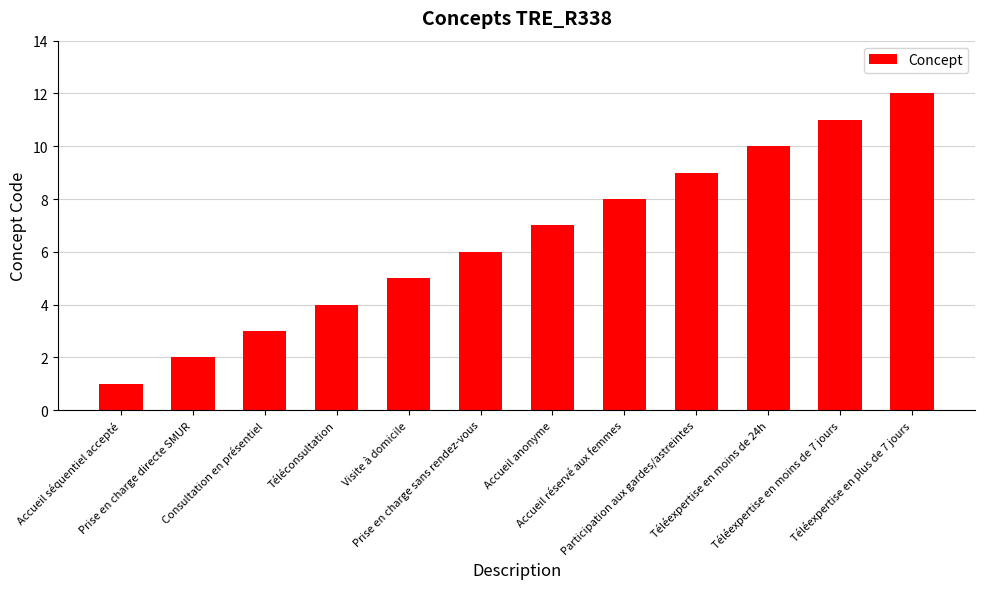

Is it true that the value at Participation aux gardes/astreintes is 9?

True